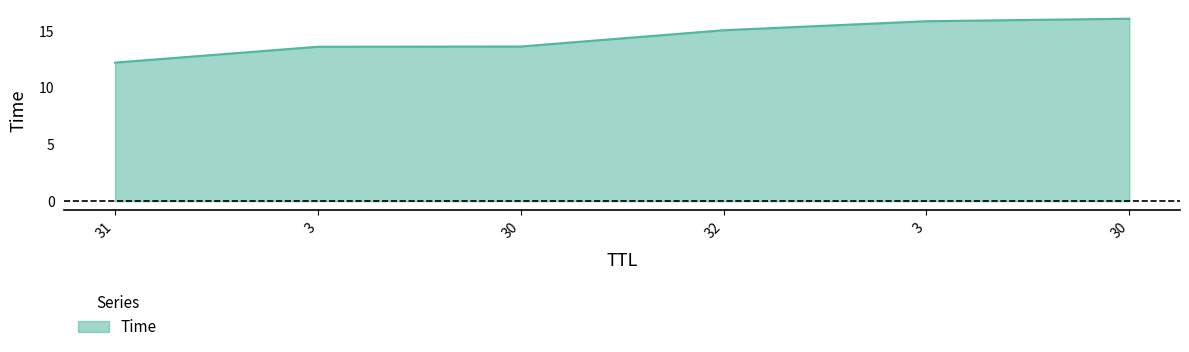

Between 3 and 3, which is larger?

3